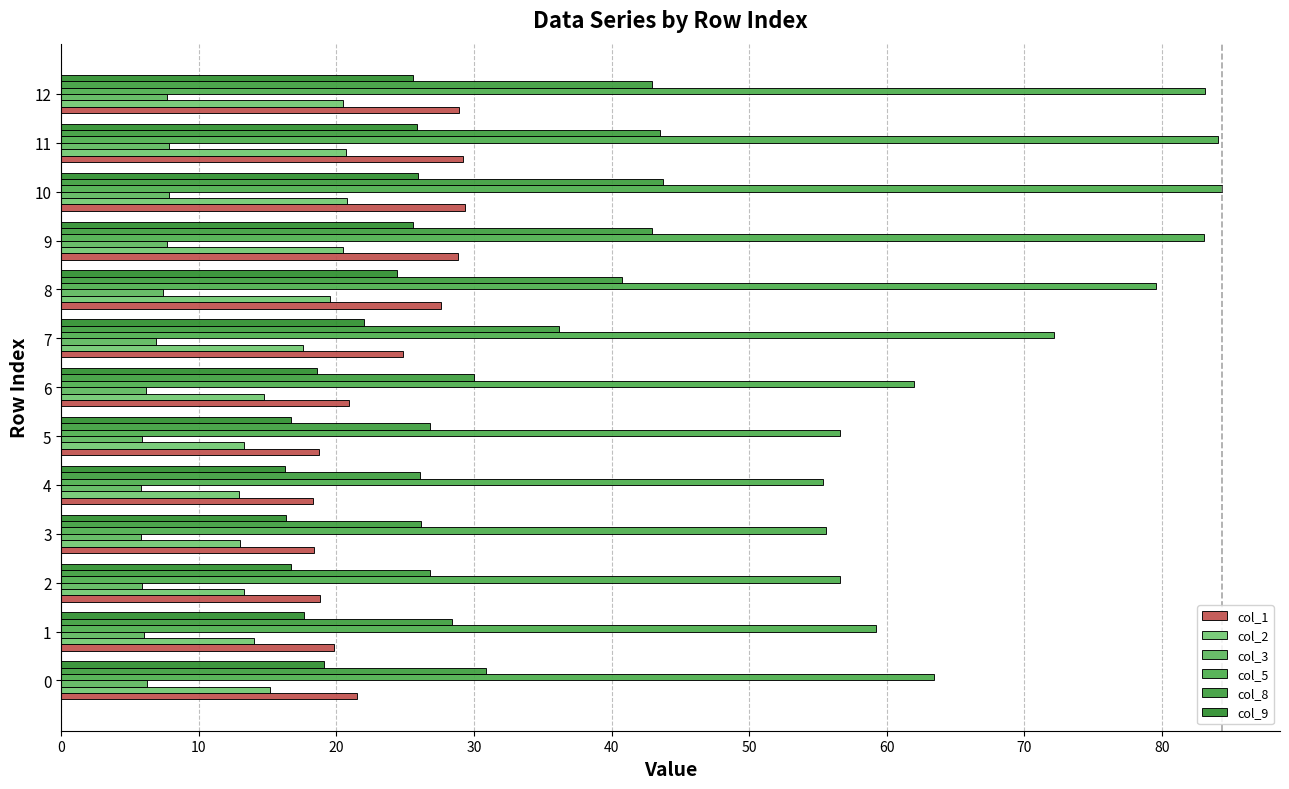

How many categories are shown in the chart?

13